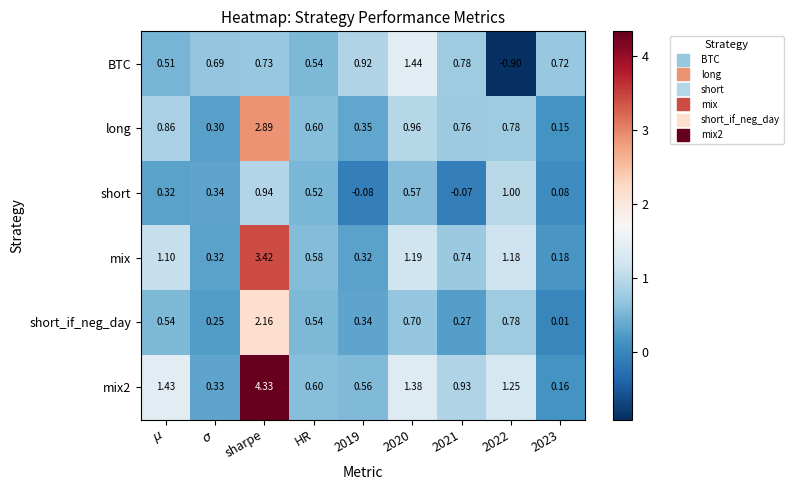

Is the value of long at HR greater than the value of mix at 2021?

No